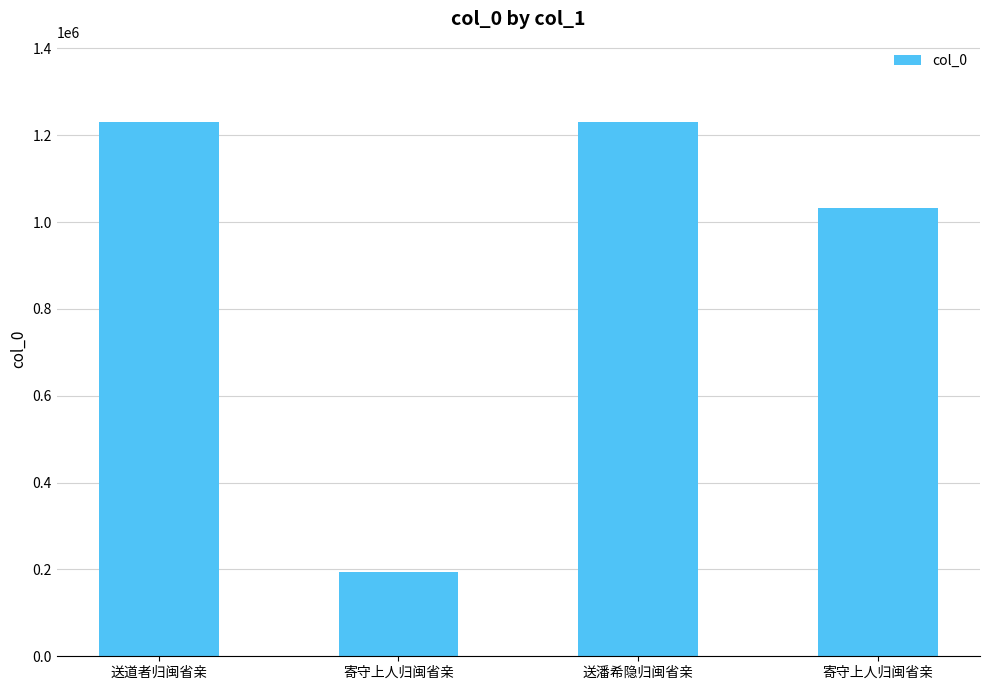

What is the label of the 2nd bar from the right?

送潘希隐归闽省亲